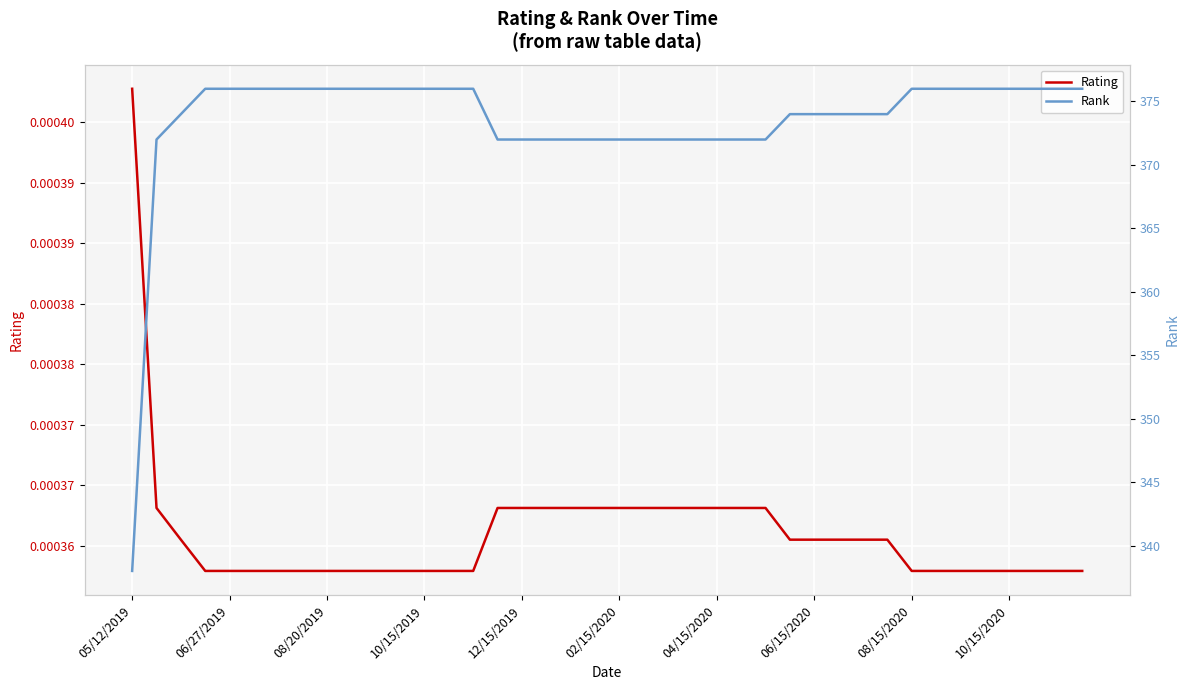

What are all the series names shown in the legend?

Rating, Rank